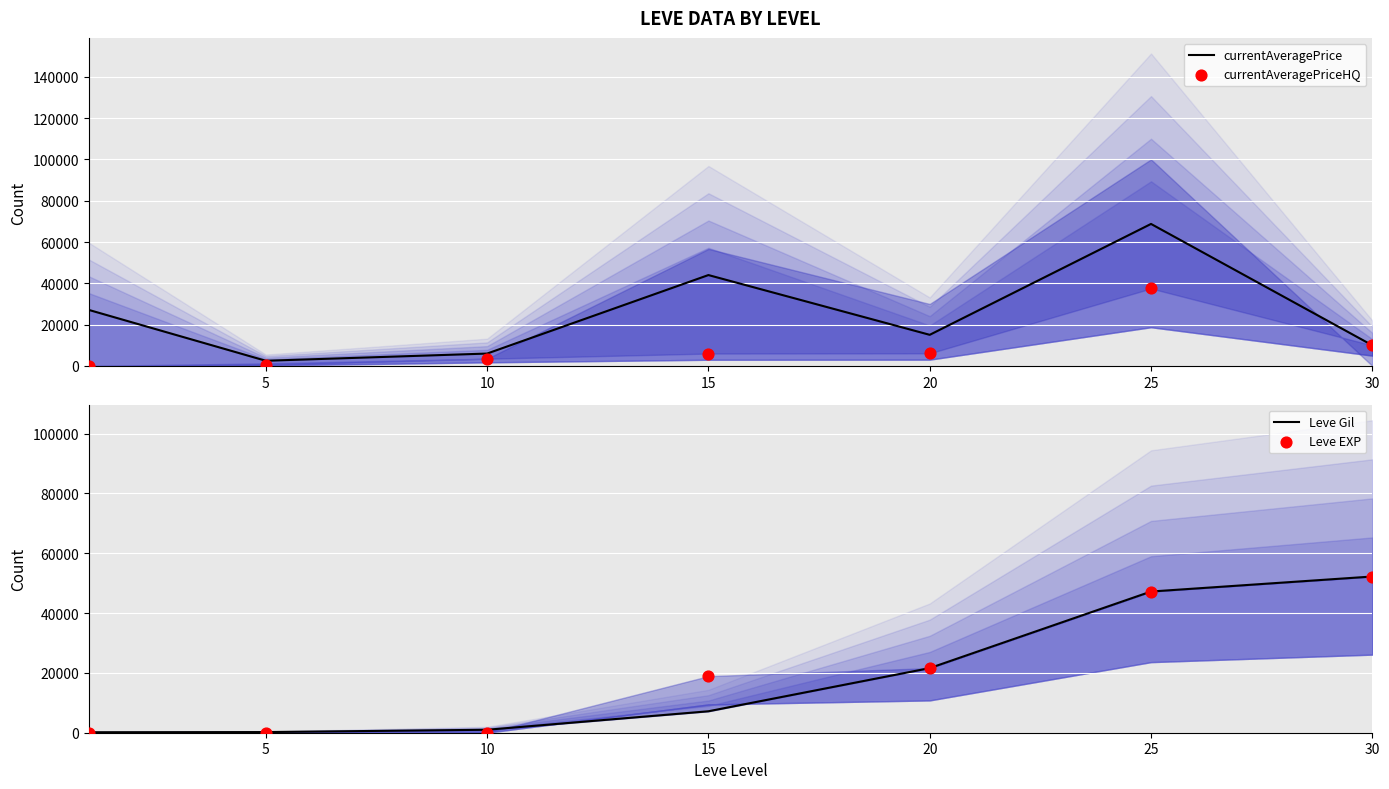

Which series reaches the minimum Y coordinate?

currentAveragePriceHQ